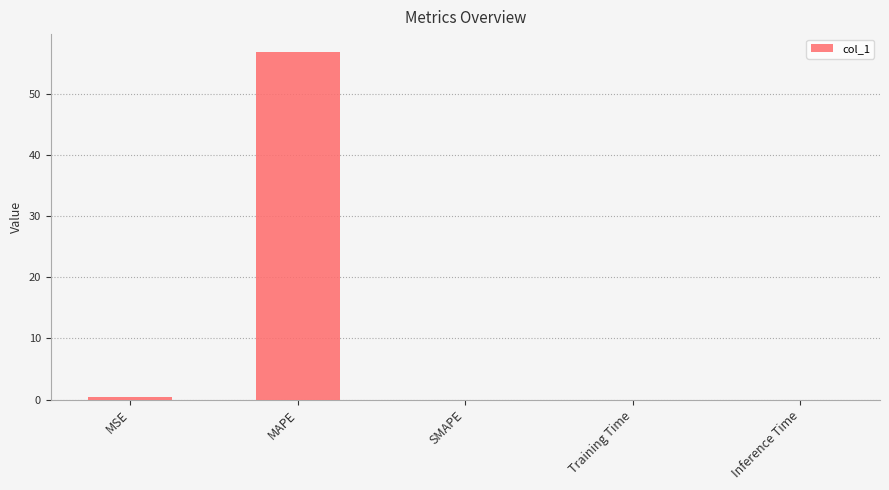

Are the bars horizontal?

No